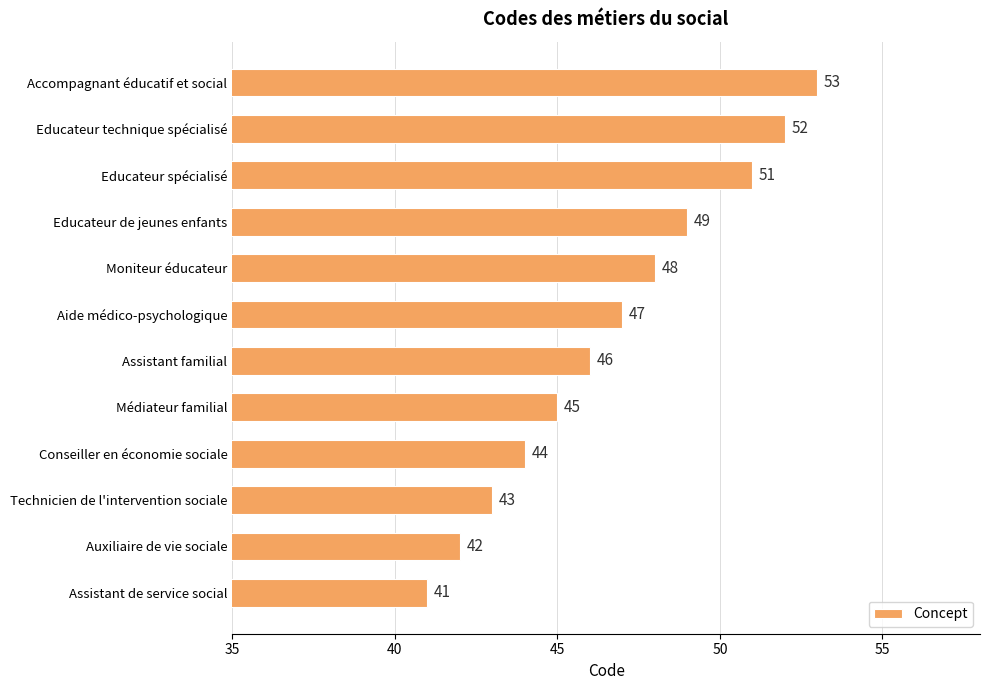

How many data points are less than 47?

6